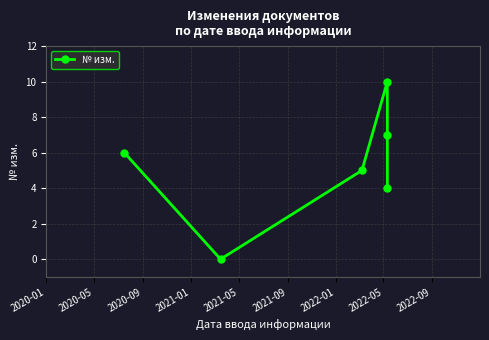

What is the value of the 1st point from the left?

6